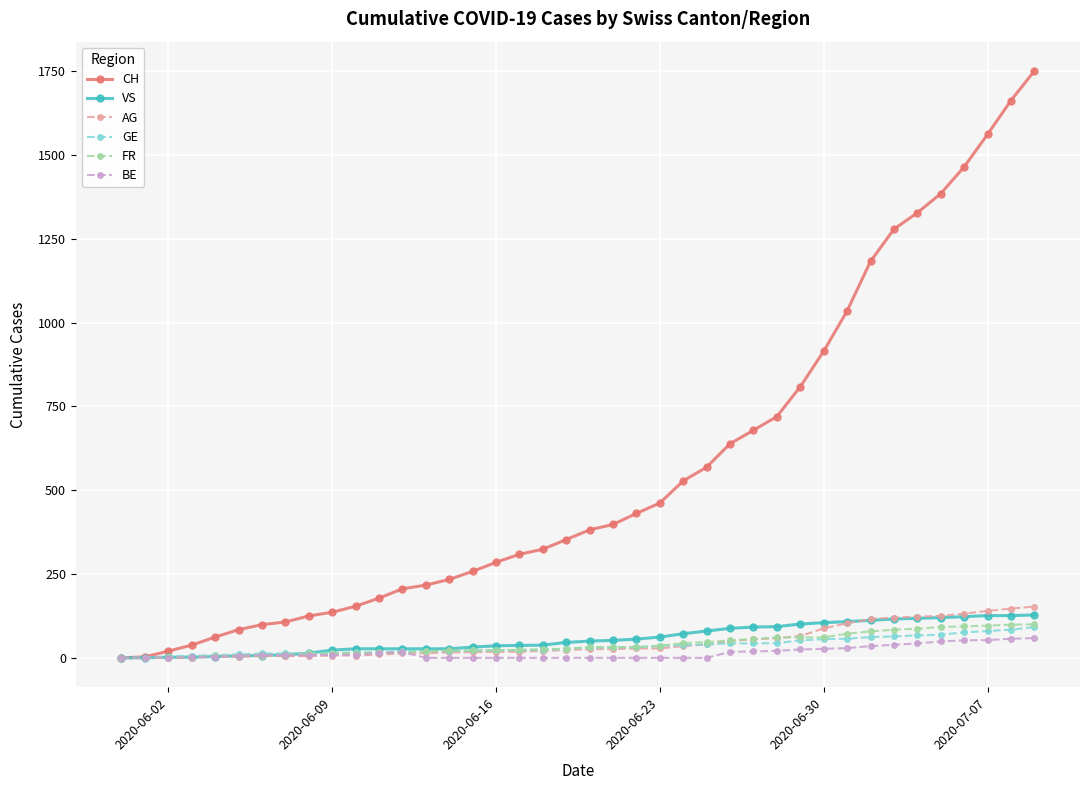

Which series has the largest range (max minus min)?

CH